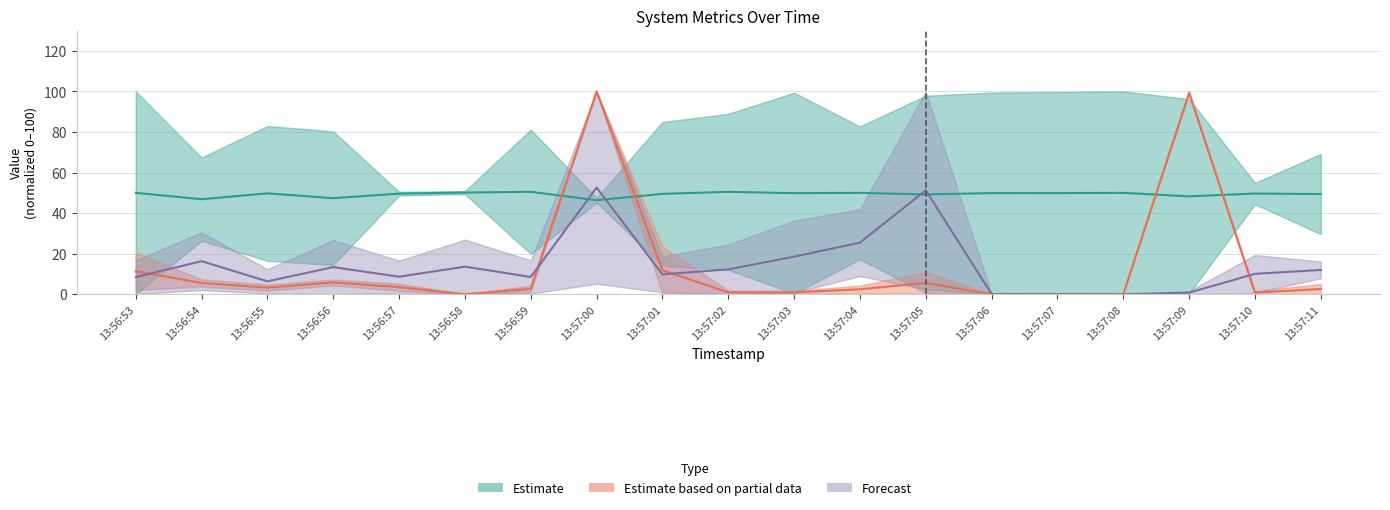

What is the label of the 2nd point from the right?

13:57:10